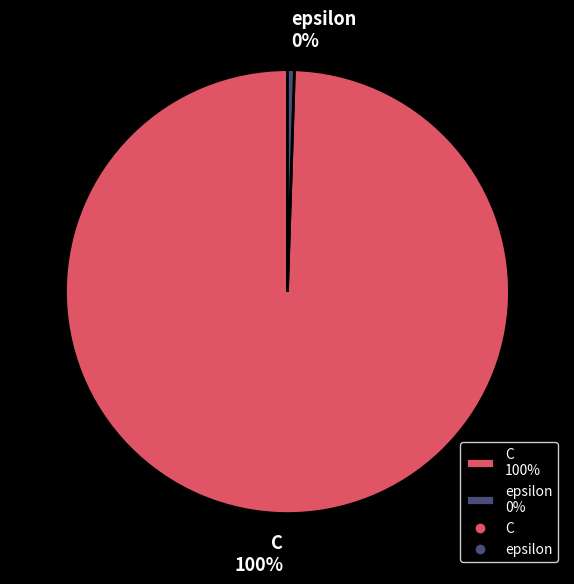

What percentage is the C slice, to the nearest percent?

100%